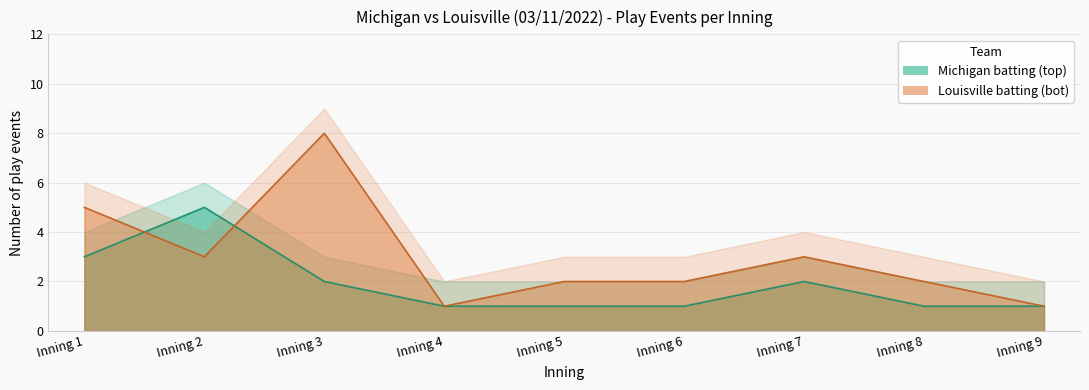

Is it true that bot_events equals 1 at Inning 7?

False